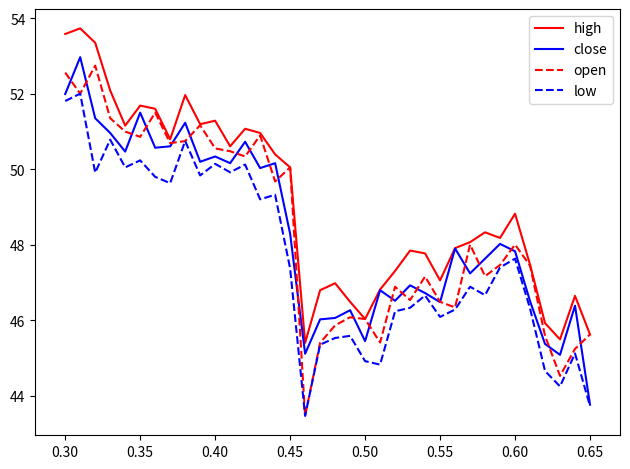

What is the maximum value shown in the chart?

53.7